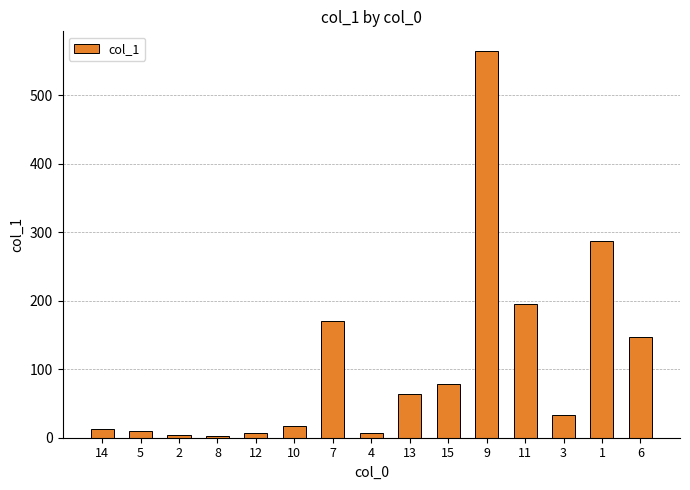

What is the value of the 2nd bar from the left?

9.3